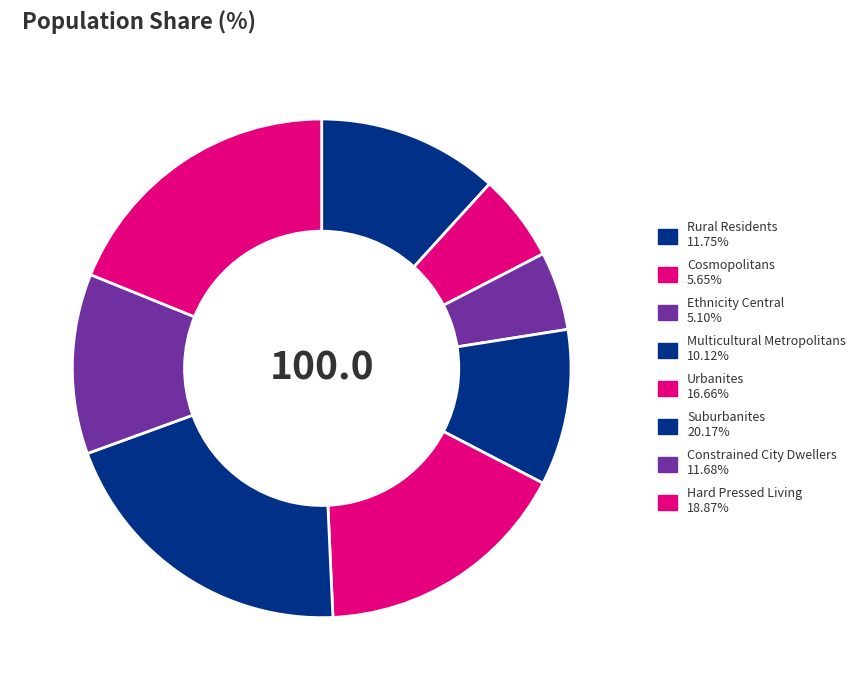

How many slices are in this pie chart?

8